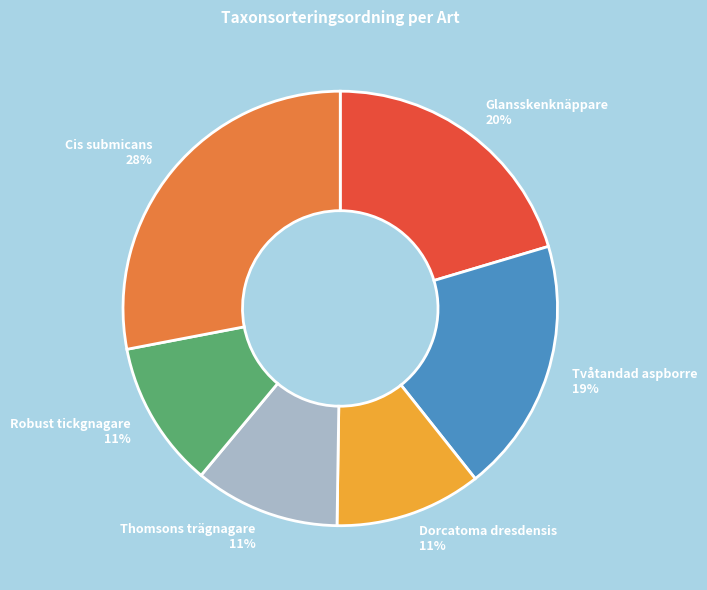

What percentage is the Glansskenknäppare slice, to the nearest percent?

20%